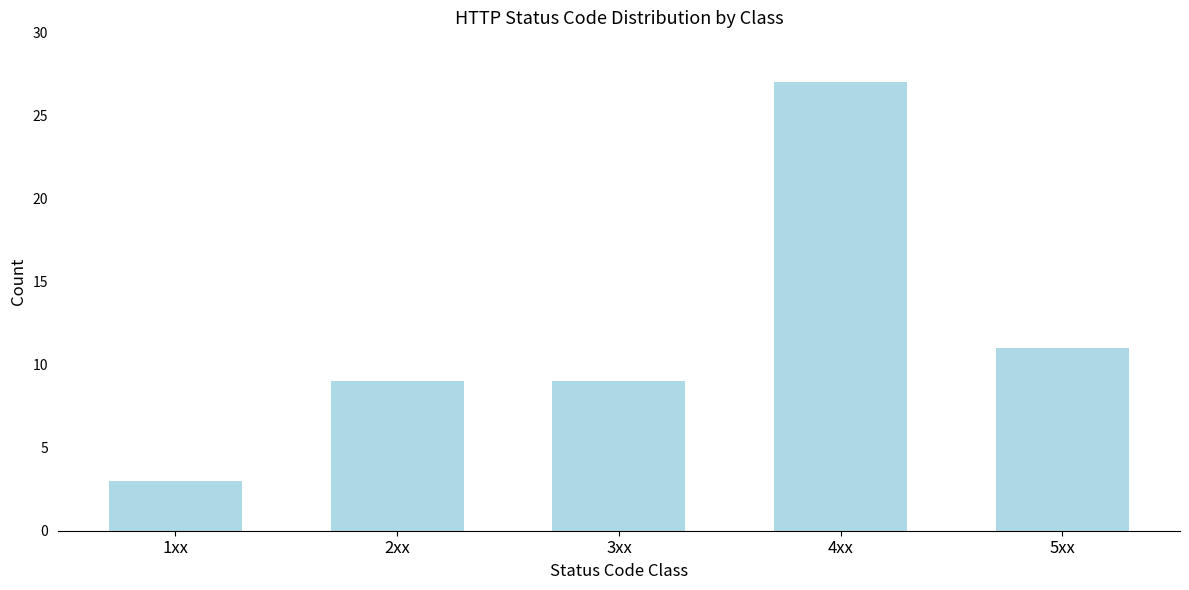

Reading left to right, transcribe all the data shown in this chart.

3	9	9	27	11